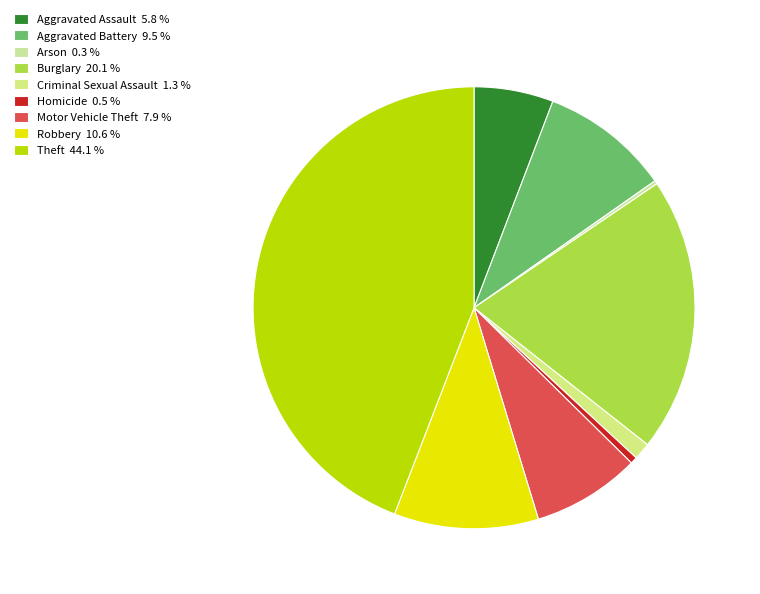

The Theft slice represents 44% of the pie. True or false?

True